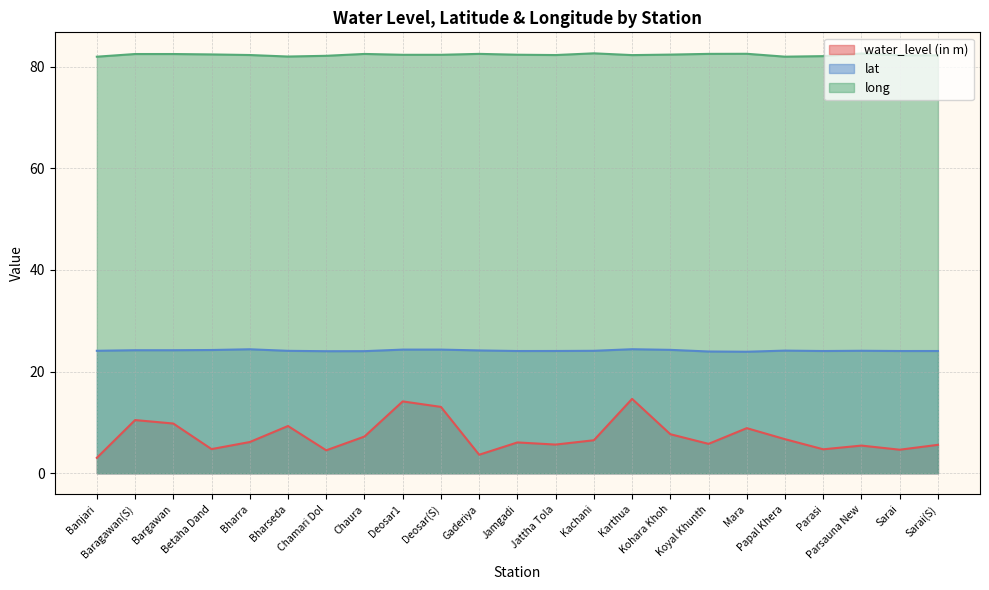

Rank the series by their average value, from highest to lowest.

long, lat, water_level (in m)